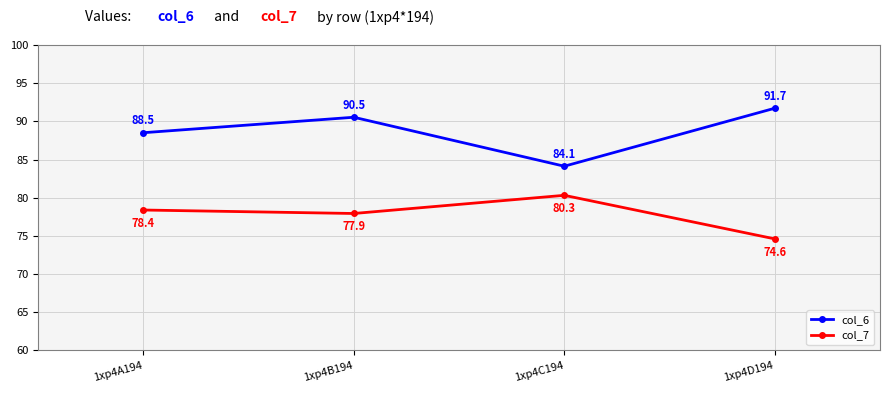

Rank the categories by col_6 value from highest to lowest.

1xp4D194, 1xp4B194, 1xp4A194, 1xp4C194